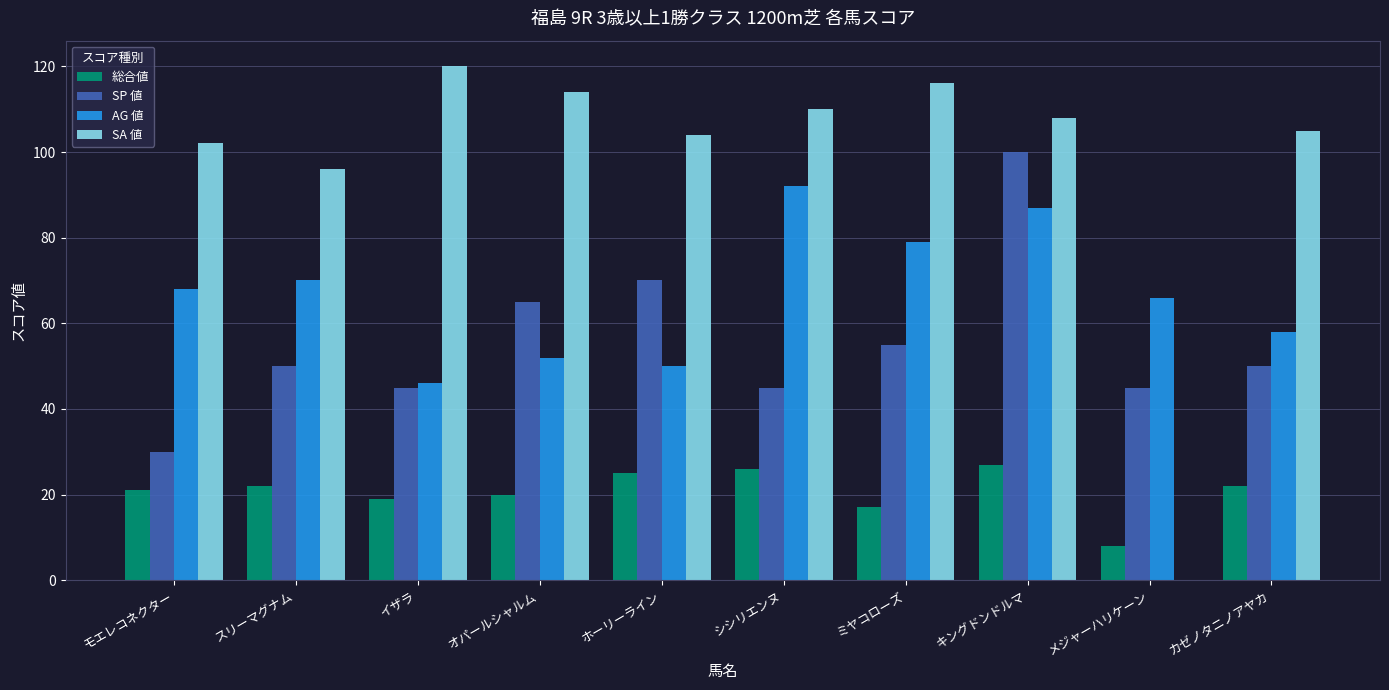

Which series has the largest total across all categories?

SA 値